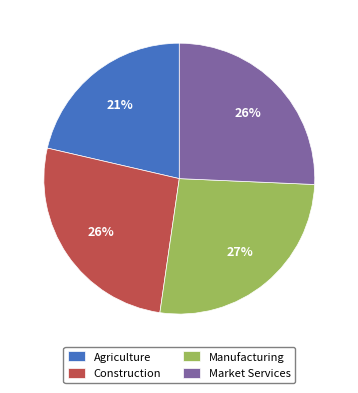

Does any single category account for the majority?

No